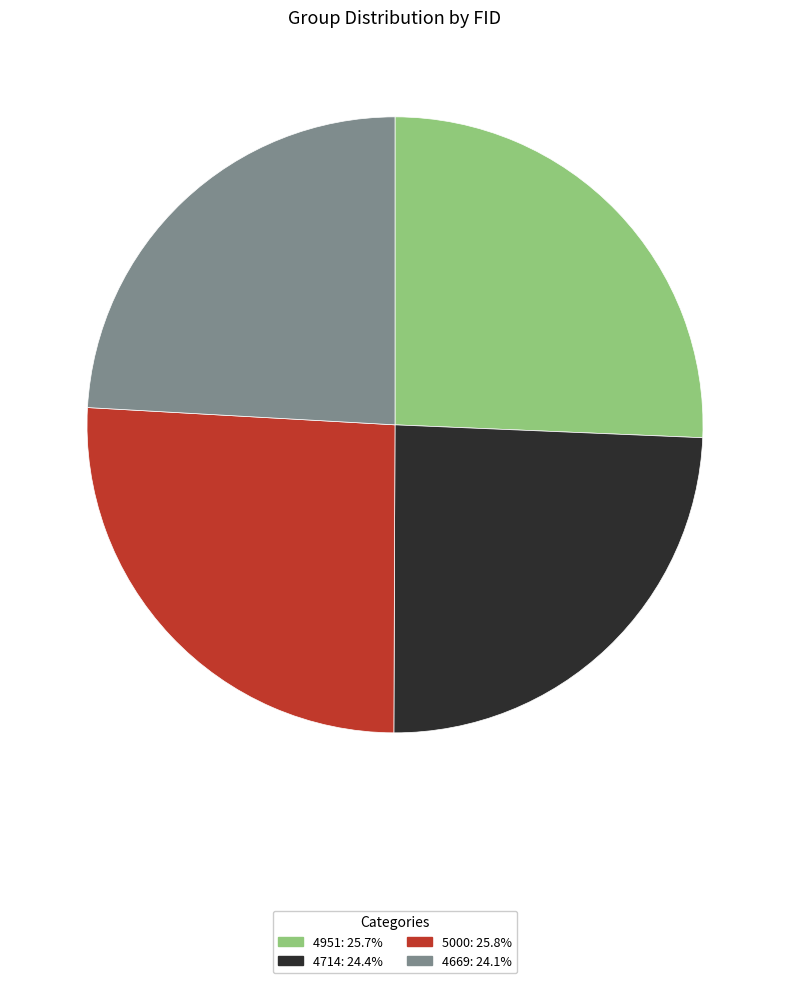

Is 4669 the majority of the pie?

No